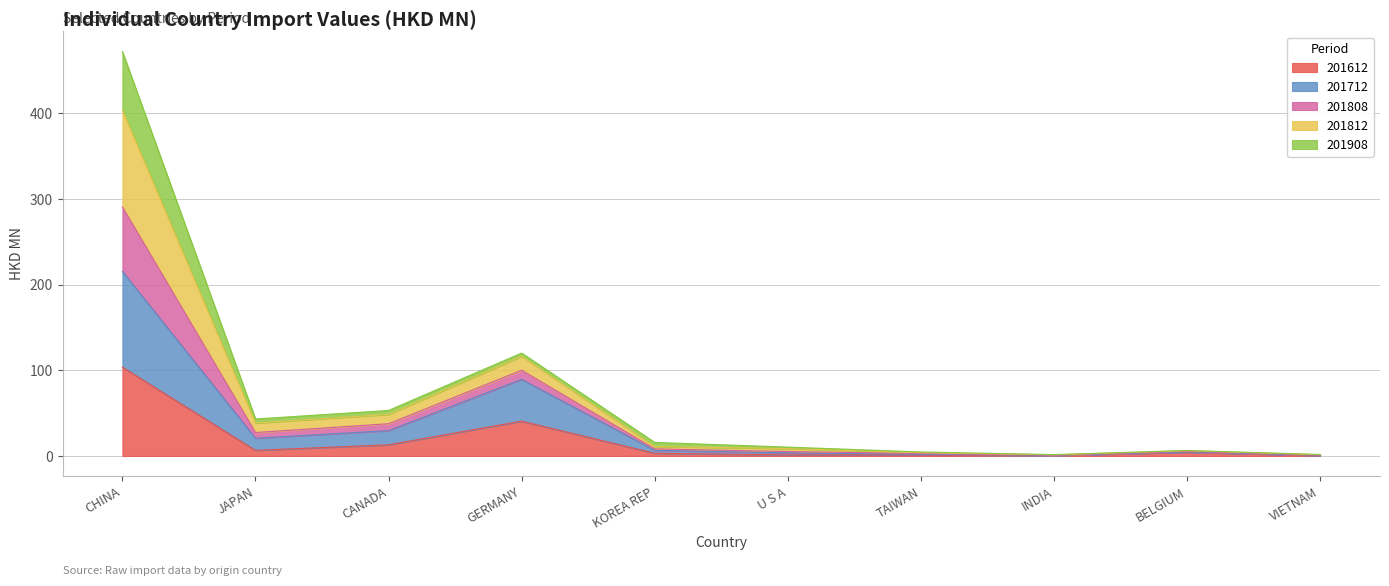

At which category is the sum across all series the highest?

CHINA